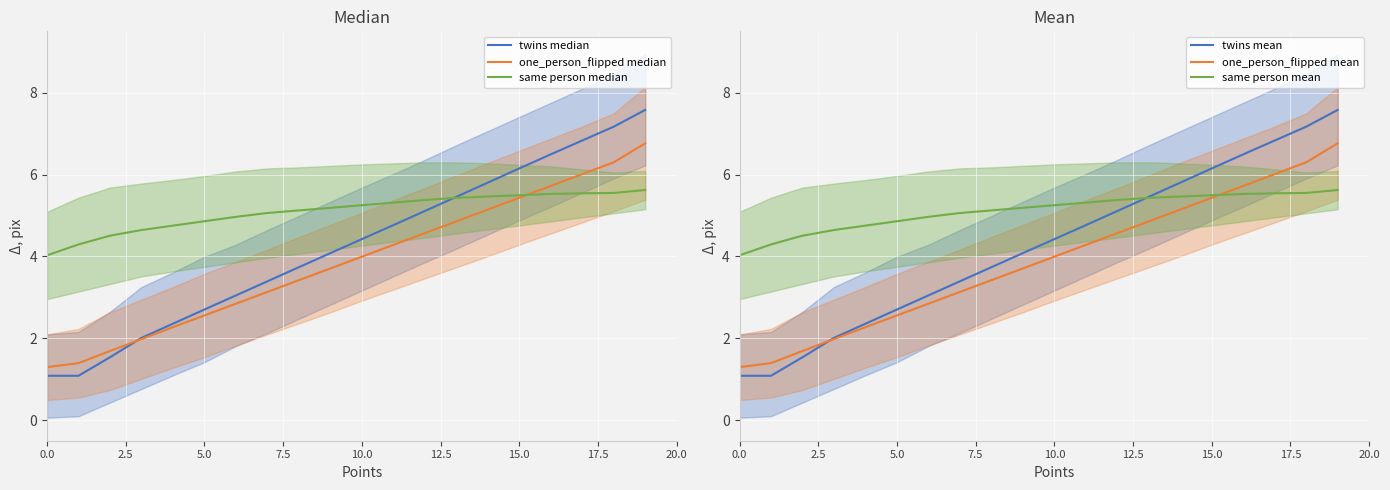

Where does the twins median series first go above 4?

9